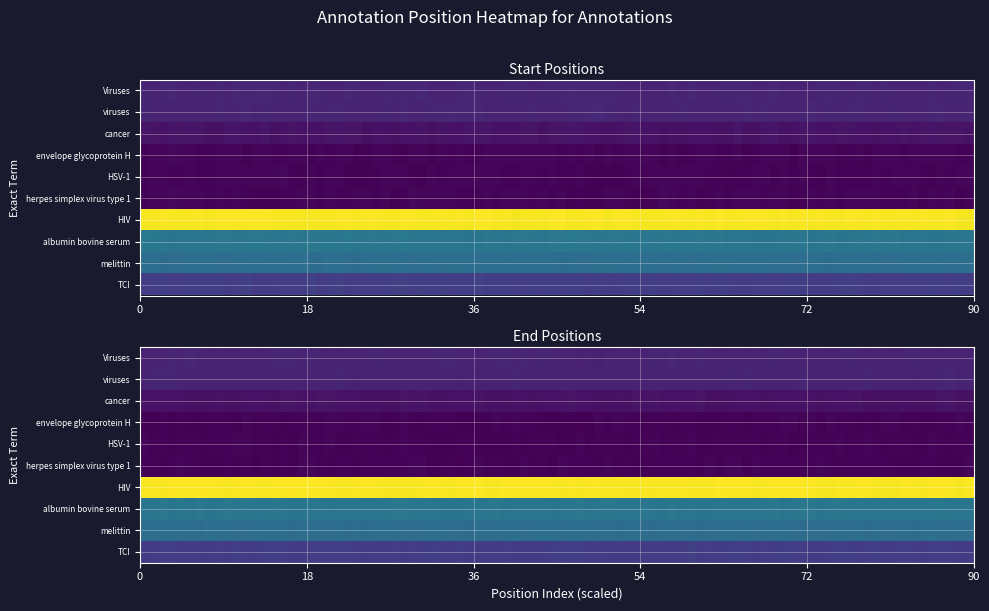

How many melittin values are between 25685 and 25693?

2